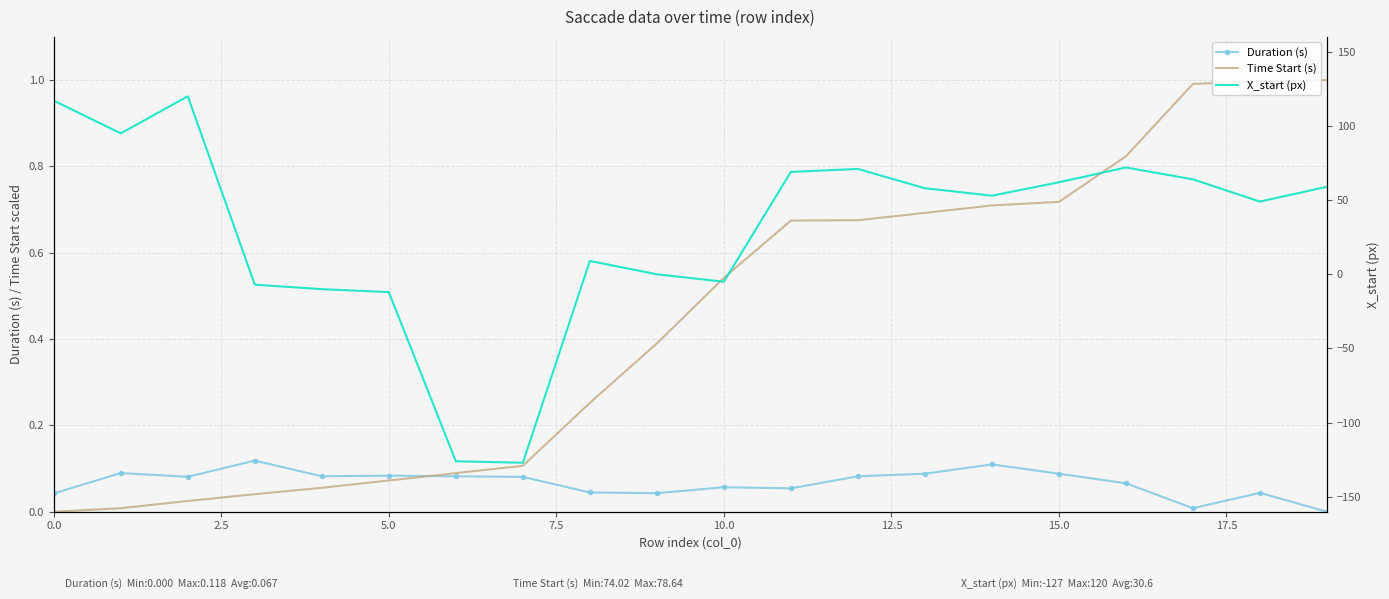

Is it true that X_start (px) equals 53.0 at 14?

True